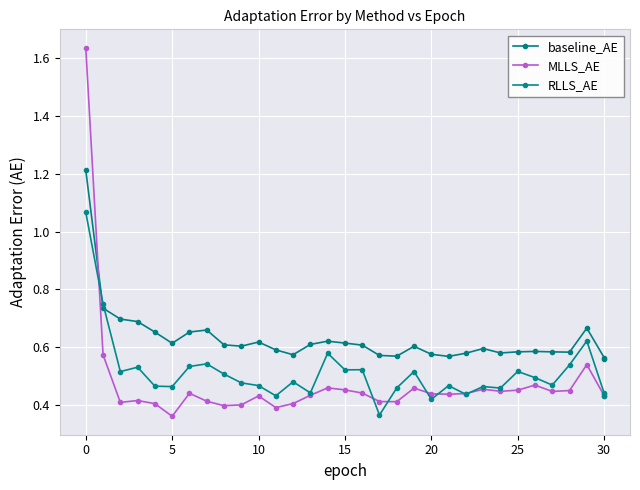

List the series in order of their overall mean, lowest first.

MLLS_AE, RLLS_AE, baseline_AE